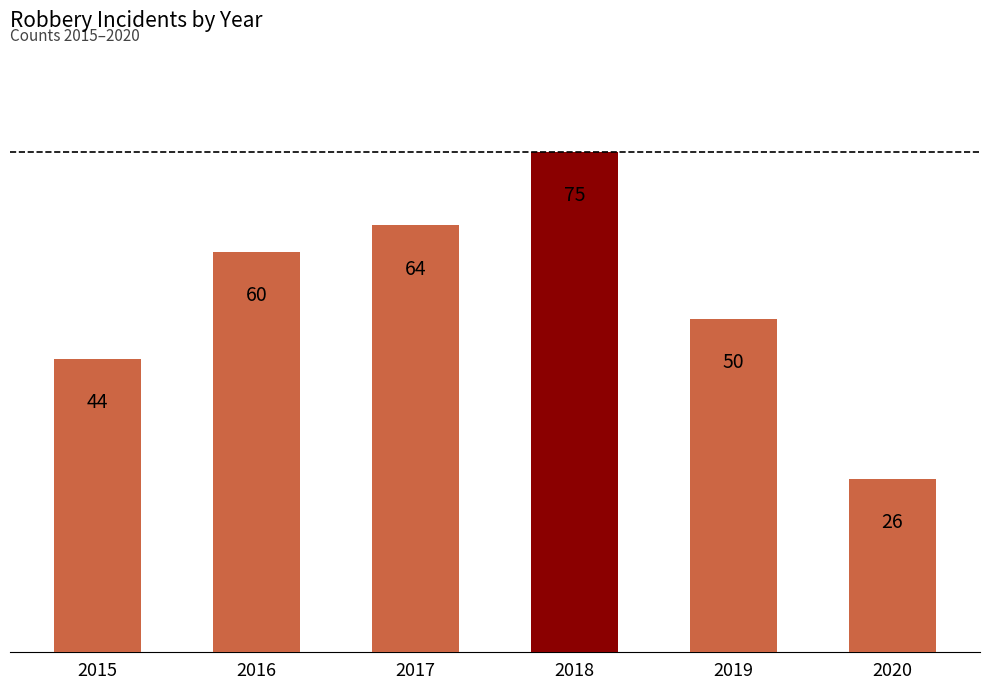

What is the change in value from 2016 to 2019?

-10